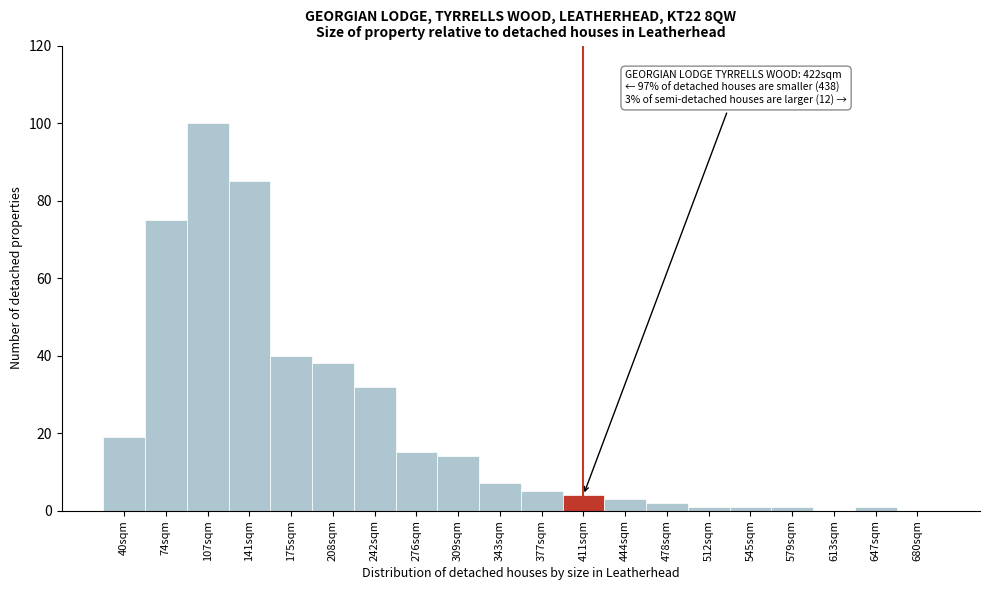

Reading left to right, transcribe all the data shown in this chart.

40sqm=19	74sqm=75	107sqm=100	141sqm=85	175sqm=40	208sqm=38	242sqm=32	276sqm=15	309sqm=14	343sqm=7	377sqm=5	411sqm=4	444sqm=3	478sqm=2	512sqm=1	545sqm=1	579sqm=1	613sqm=0	647sqm=1	680sqm=0